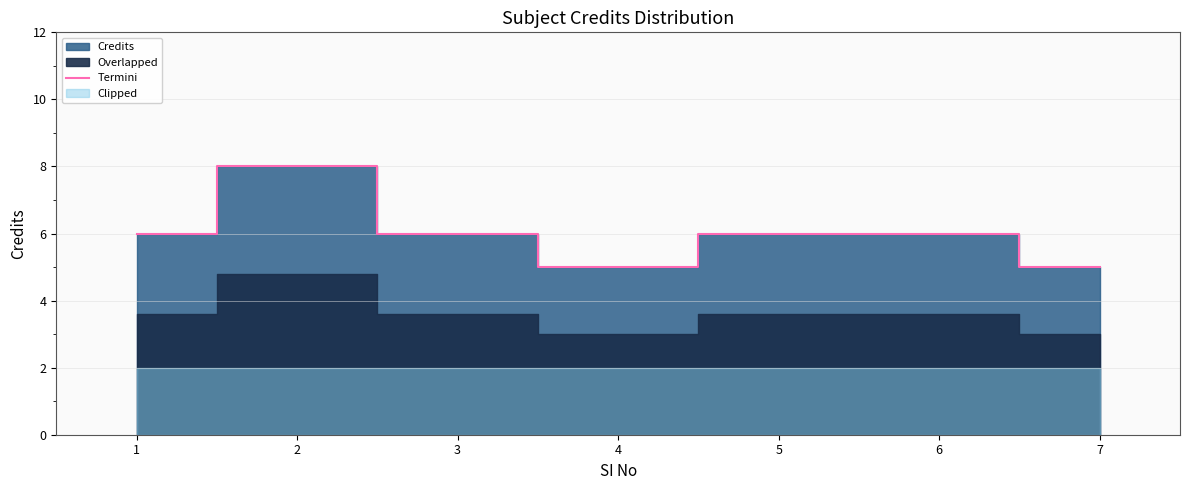

What is the smallest value displayed?

5